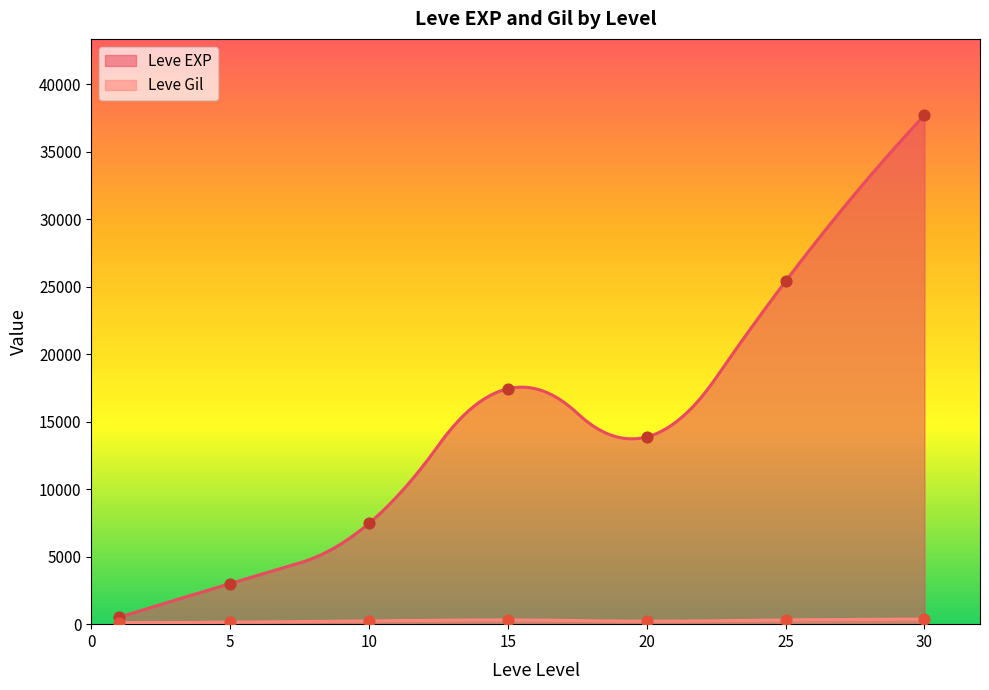

Which series has the widest spread of Y values?

Leve EXP